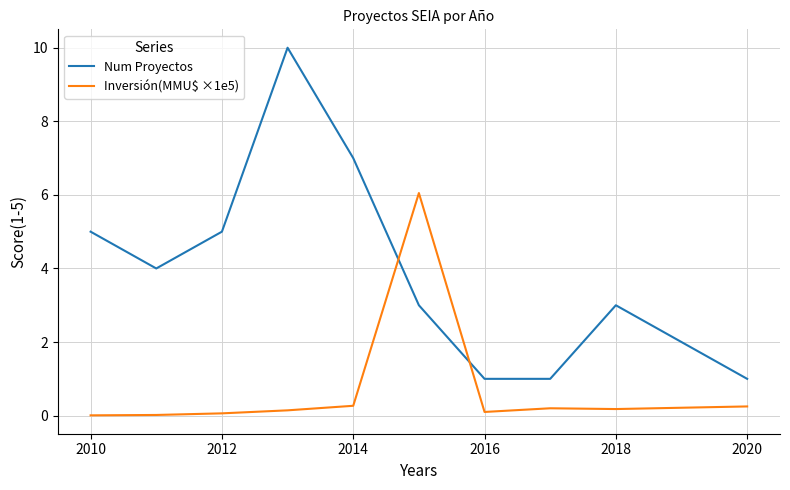

List the series in order of their overall mean, highest first.

Num Proyectos, Inversión(MMU$ ×1e5)